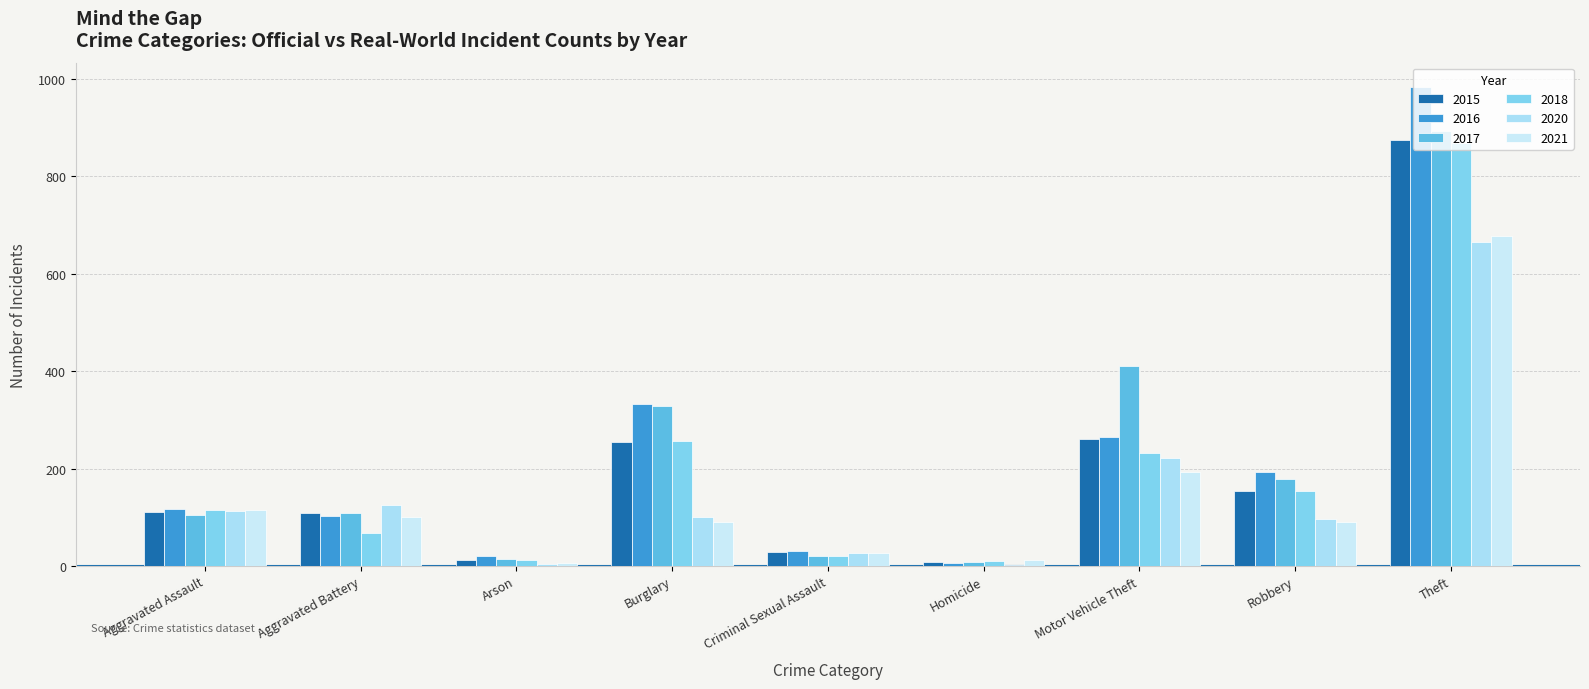

How many series are shown in this chart?

6